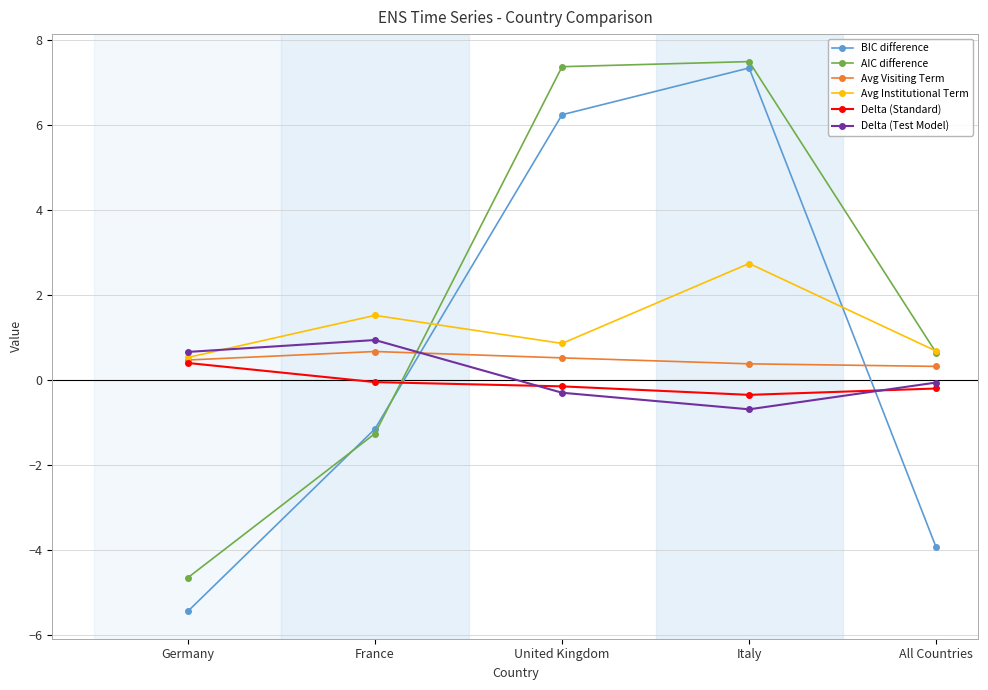

Between United Kingdom and Italy, which series saw the biggest shift?

Avg Institutional Term